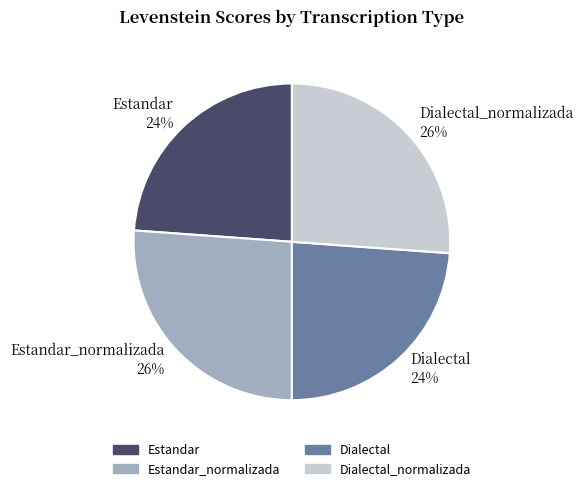

To the nearest percent, what percentage of the pie is Dialectal 24%?

24%